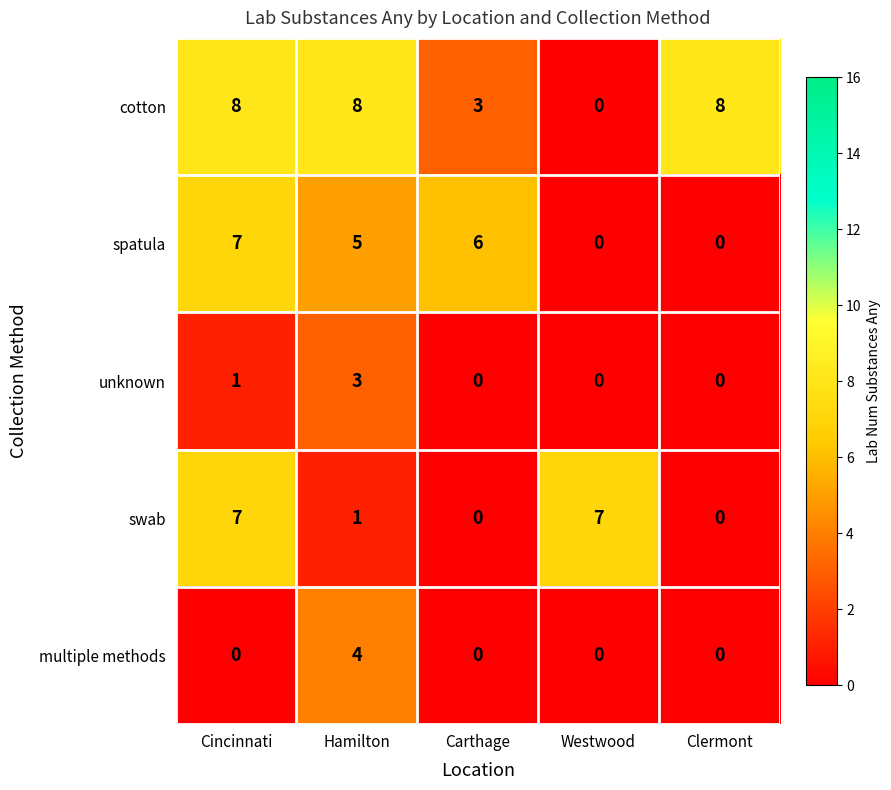

Count the multiple methods values in the range 0 to 1.

4